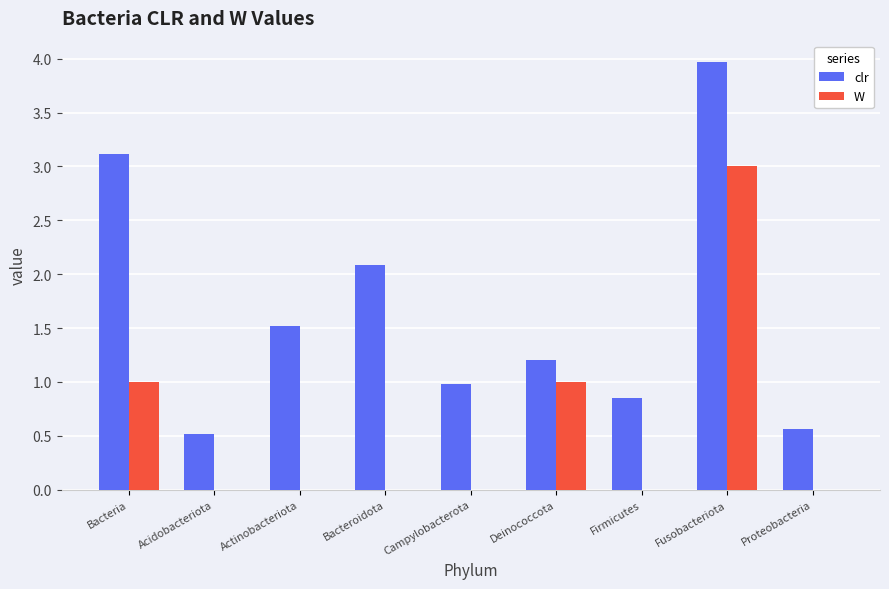

Count the number of data series in this chart.

2